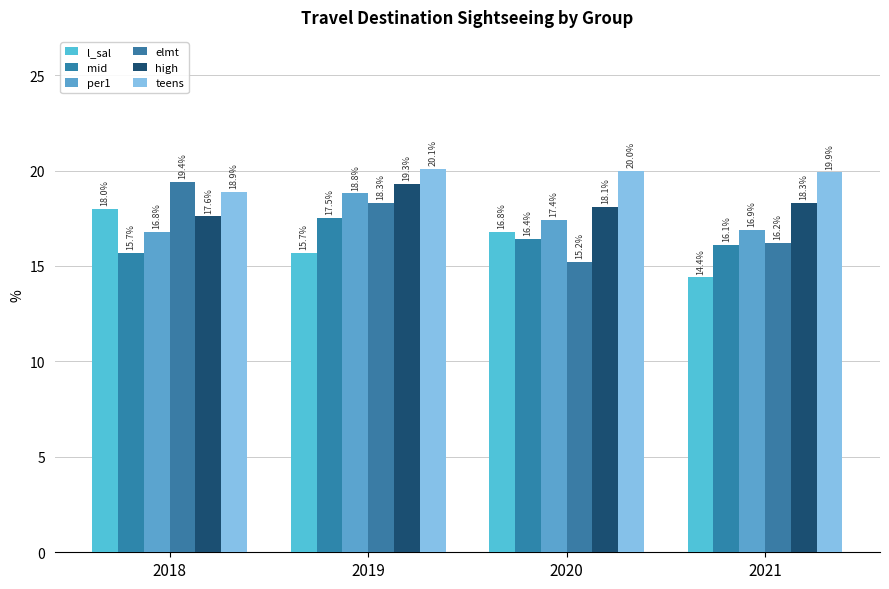

Is it true that mid equals 16.1 at 2021?

True